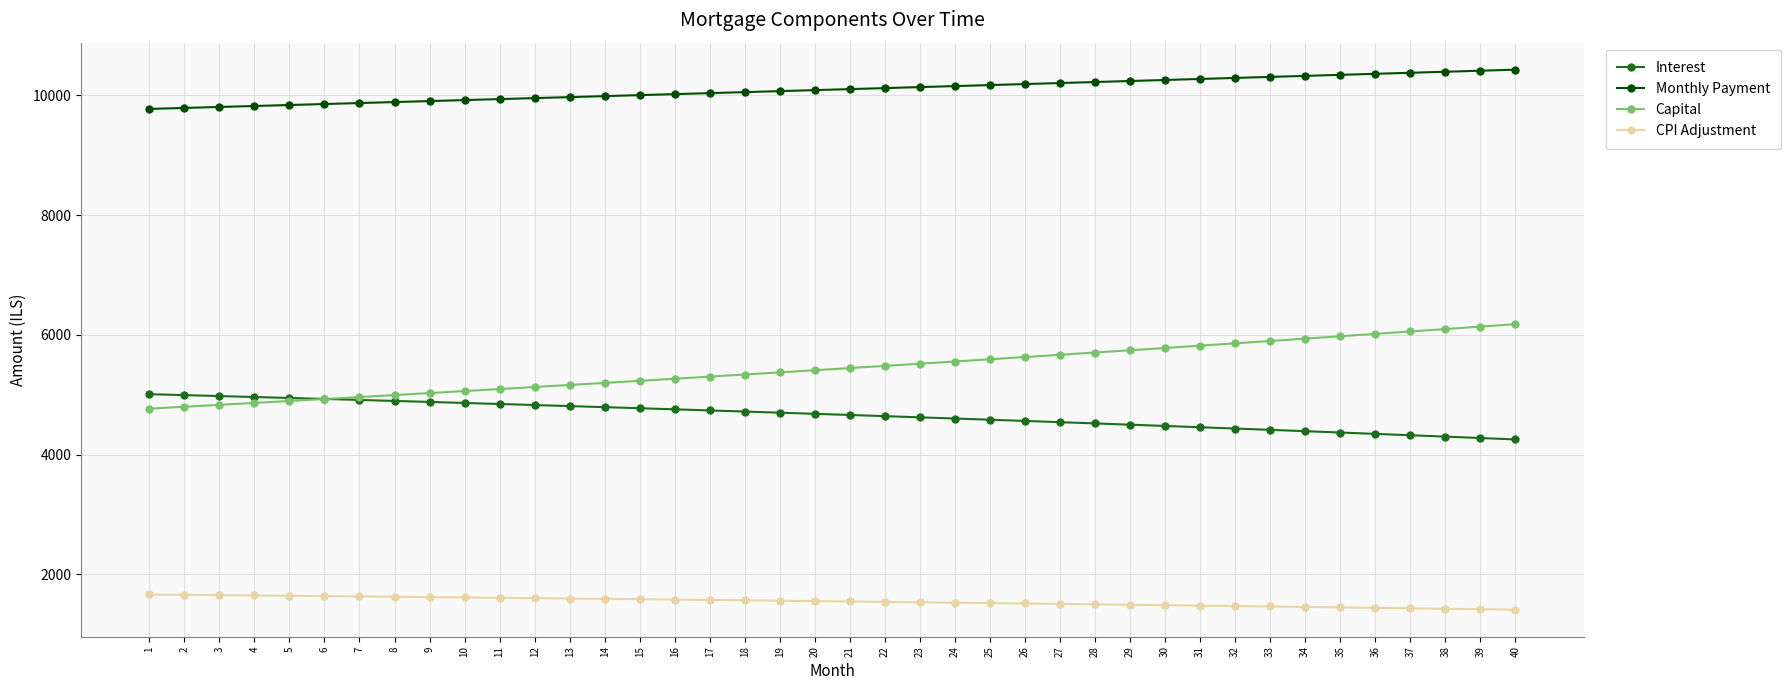

What are all the series names shown in the legend?

Interest, Monthly Payment, Capital, CPI Adjustment